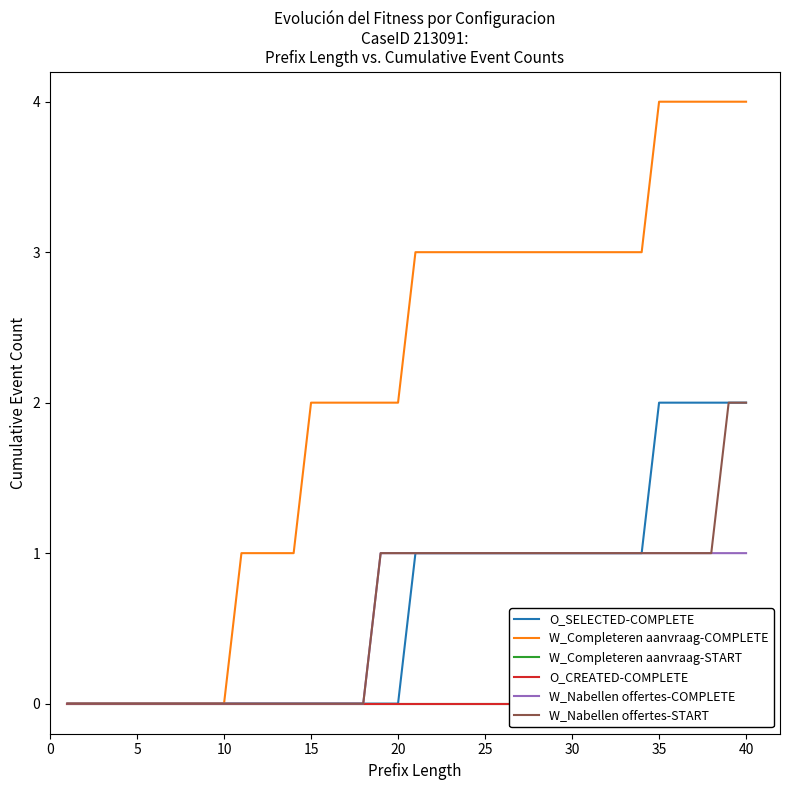

Reading left to right, what are all the values shown in this chart?

O_SELECTED-COMPLETE: 0	0	0	0	0	0	0	0	0	0	0	0	0	0	0	0	0	0	0	0	1	1	1	1	1	1	1	1	1	1	1	1	1	1	2	2	2	2	2	2
W_Completeren aanvraag-COMPLETE: 0	0	0	0	0	0	0	0	0	0	1	1	1	1	2	2	2	2	2	2	3	3	3	3	3	3	3	3	3	3	3	3	3	3	4	4	4	4	4	4
W_Completeren aanvraag-START: 0	0	0	0	0	0	0	0	0	0	0	0	0	0	0	0	0	0	0	0	0	0	0	0	0	0	0	0	0	0	0	0	0	0	0	0	0	0	0	0
O_CREATED-COMPLETE: 0	0	0	0	0	0	0	0	0	0	0	0	0	0	0	0	0	0	0	0	0	0	0	0	0	0	0	0	0	0	0	0	0	0	0	0	0	0	0	0
W_Nabellen offertes-COMPLETE: 0	0	0	0	0	0	0	0	0	0	0	0	0	0	0	0	0	0	1	1	1	1	1	1	1	1	1	1	1	1	1	1	1	1	1	1	1	1	1	1
W_Nabellen offertes-START: 0	0	0	0	0	0	0	0	0	0	0	0	0	0	0	0	0	0	1	1	1	1	1	1	1	1	1	1	1	1	1	1	1	1	1	1	1	1	2	2